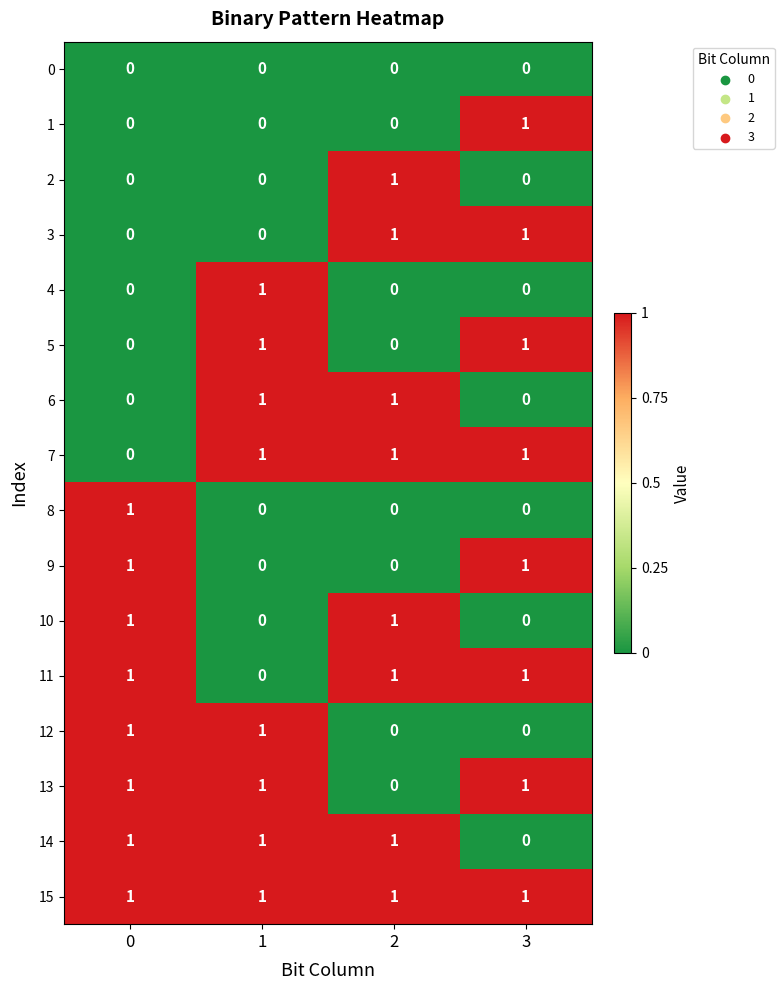

Count the number of data series in this chart.

16